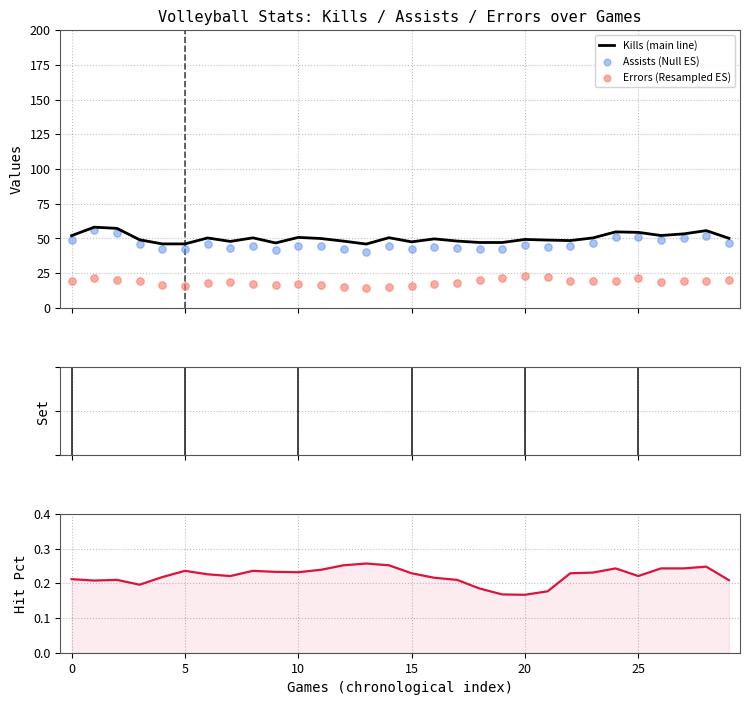

Is the value of Assists (Null ES) at 23 greater than the value of Kills (main line) at 19?

No